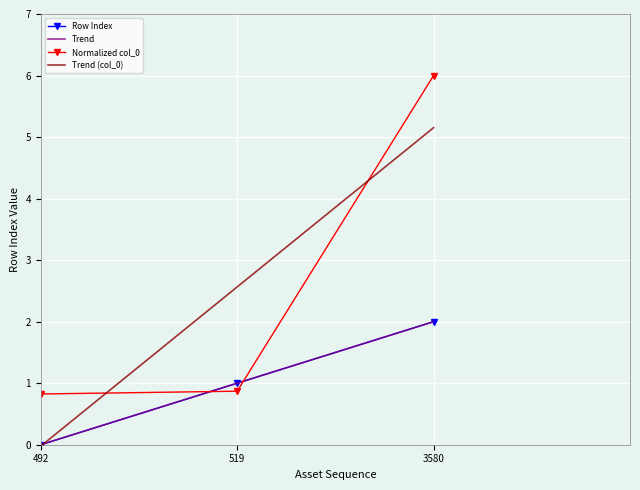

Rank the categories by value from highest to lowest.

3580, 519, 492